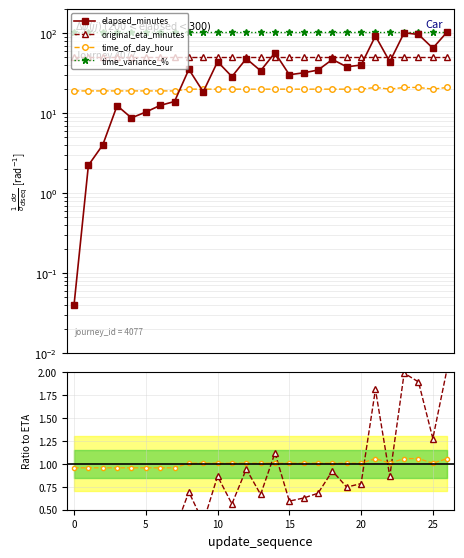

What is the sum of the time_variance_% values at 0 and 20?

208.4